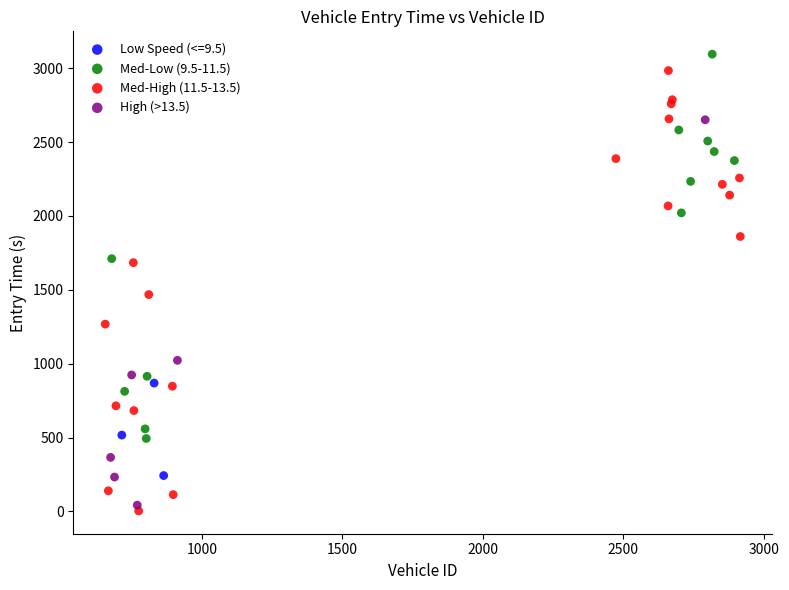

What are all the series names shown in the legend?

Low Speed (<=9.5), Med-Low (9.5-11.5), Med-High (11.5-13.5), High (>13.5)